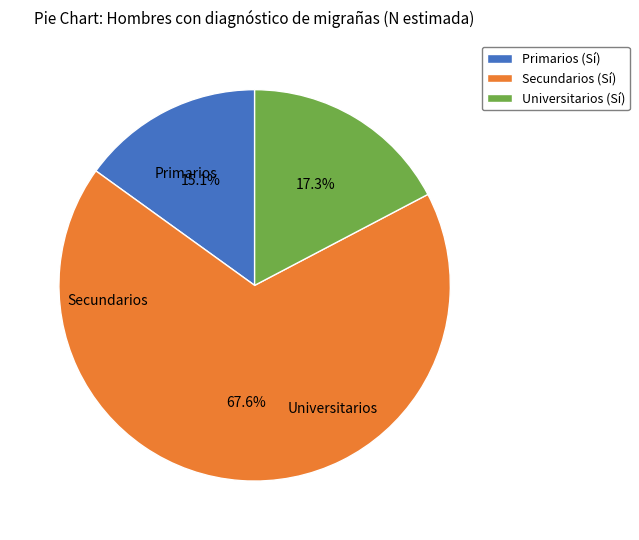

To the nearest percent, what percentage of the pie is Secundarios (Sí)?

68%